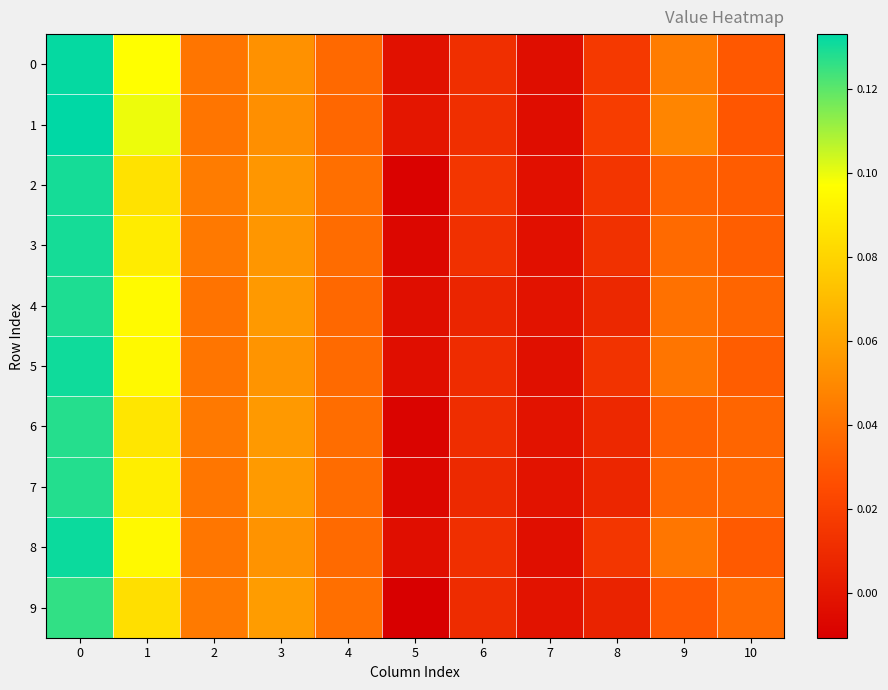

Count the number of data series in this chart.

10